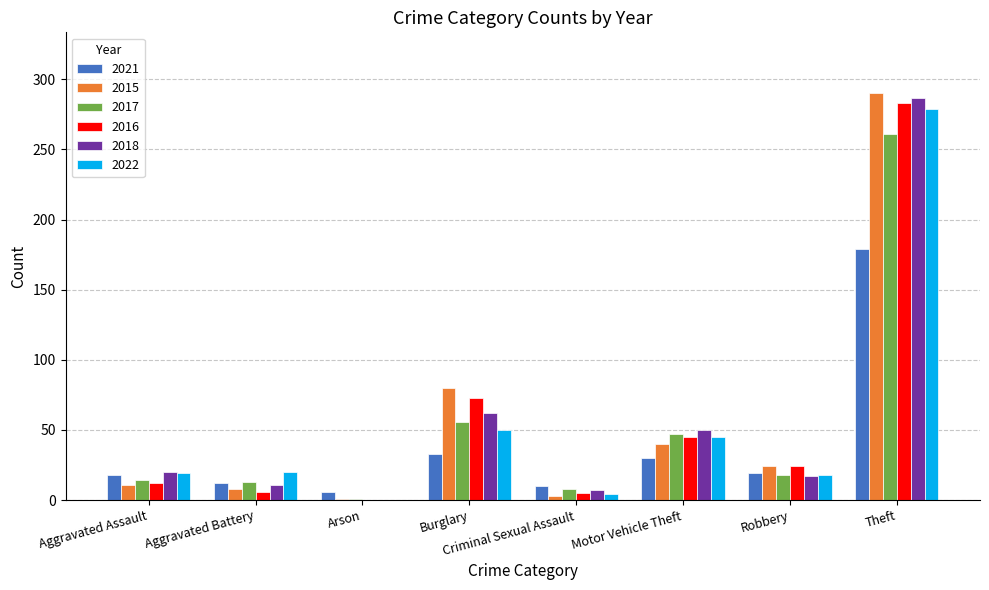

What is the total value across all series at Burglary?

354